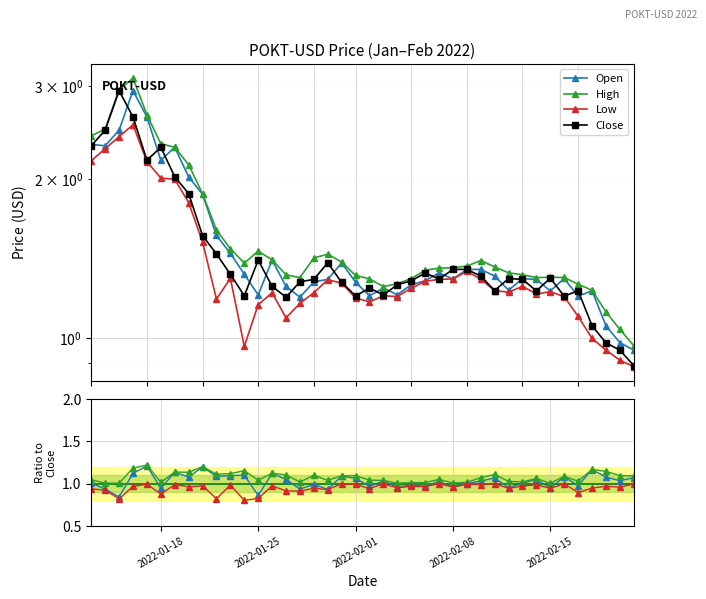

How many times do Close and Low cross each other?

1